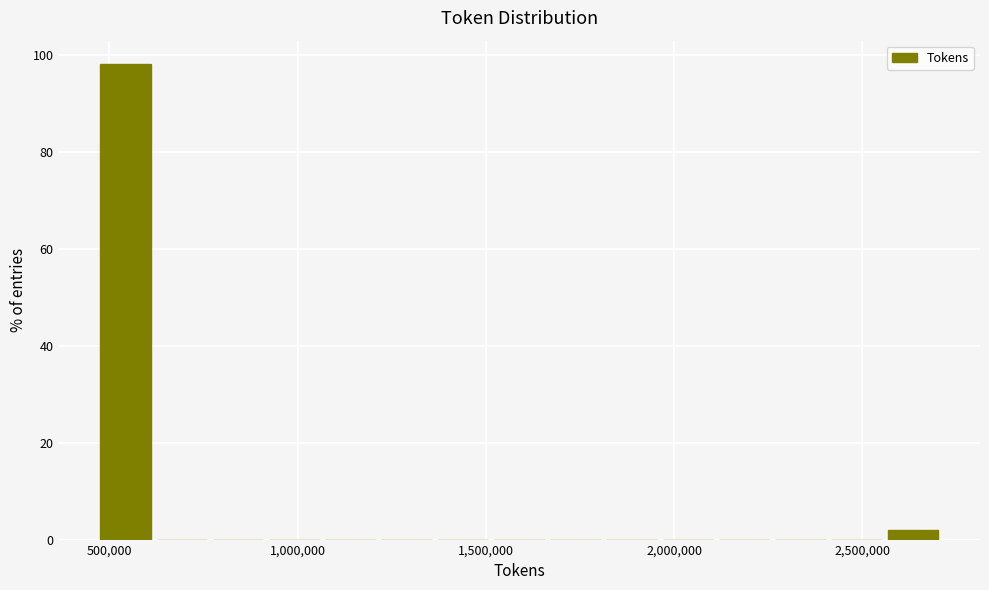

Around what value on the x-axis is the tallest bar? Give the approximate position of its centre, as read against the axis.

550000